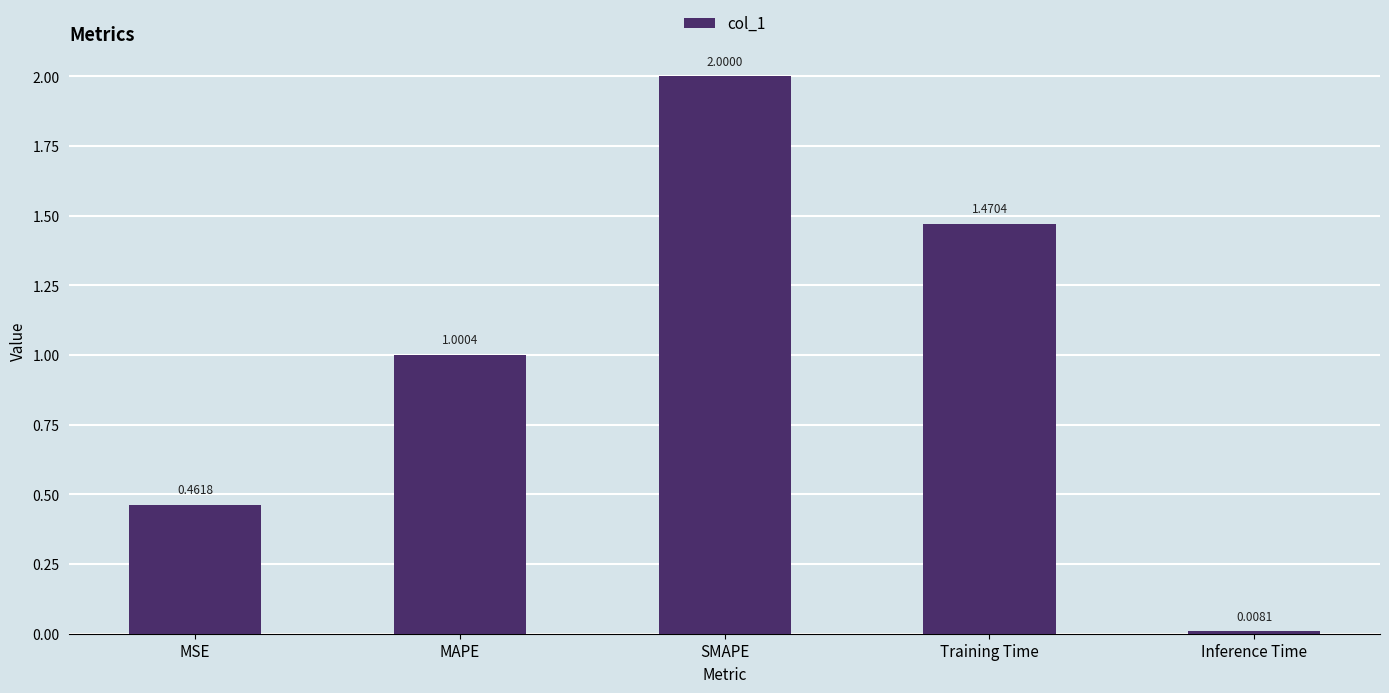

What is the label of the 1st bar from the right?

Inference Time